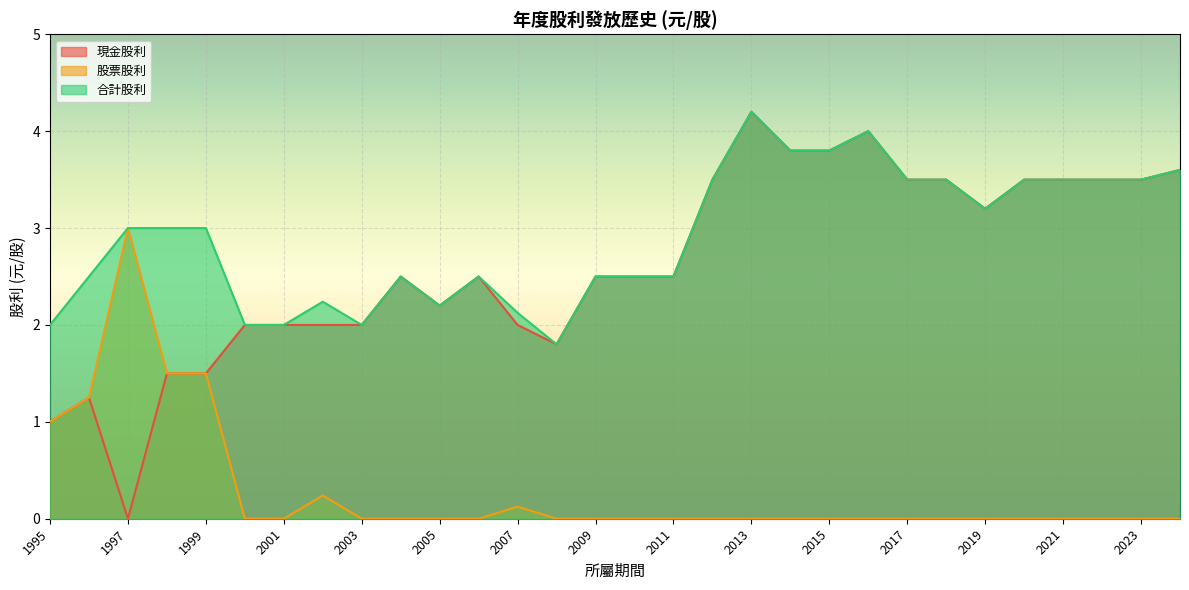

Which series has the largest total across all categories?

合計股利